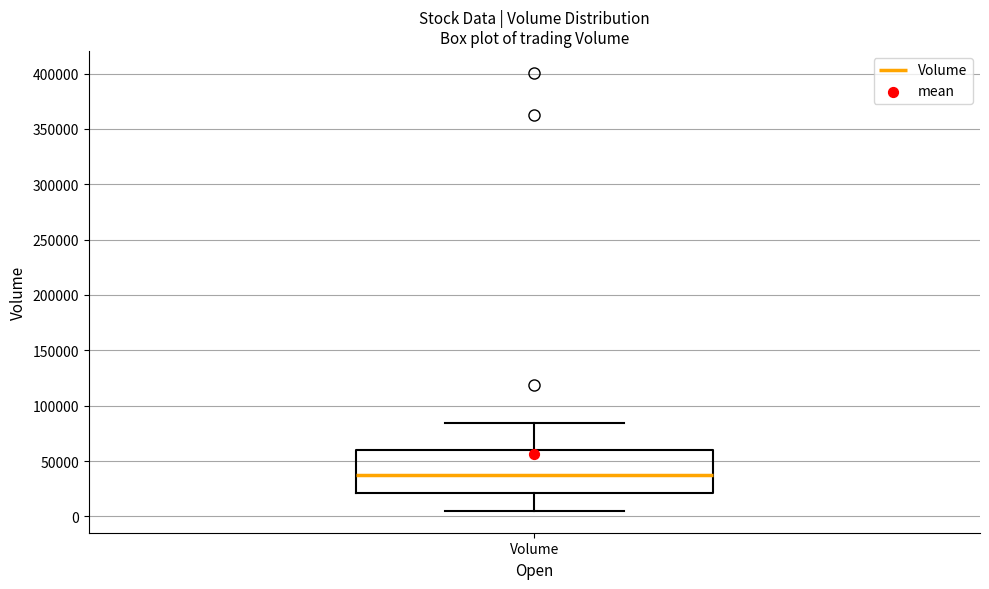

Read this box plot against the y-axis: the position of the median line, the range covered by the box, and the ends of both whiskers. The values are not printed on the chart, so give them approximately, as read against the axis.

median 35000, box 20000 to 60000, whiskers 5000 to 85000